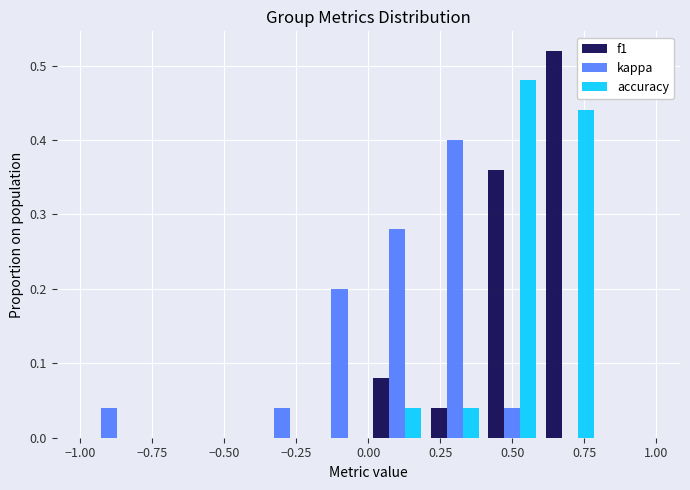

Reading left to right, transcribe this chart: for each range on the x-axis, give the height of each series' bar. The values are not printed on the chart, so give them approximately, as read against the axis.

-1.0 to -0.8: f1=0	kappa=0.04	accuracy=0
-0.8 to -0.6: f1=0	kappa=0	accuracy=0
-0.6 to -0.4: f1=0	kappa=0	accuracy=0
-0.4 to -0.2: f1=0	kappa=0.04	accuracy=0
-0.2 to 0.0: f1=0	kappa=0.20	accuracy=0
0.0 to 0.2: f1=0.08	kappa=0.28	accuracy=0.04
0.2 to 0.4: f1=0.04	kappa=0.40	accuracy=0.04
0.4 to 0.6: f1=0.36	kappa=0.04	accuracy=0.48
0.6 to 0.8: f1=0.52	kappa=0	accuracy=0.44
0.8 to 1.0: f1=0	kappa=0	accuracy=0